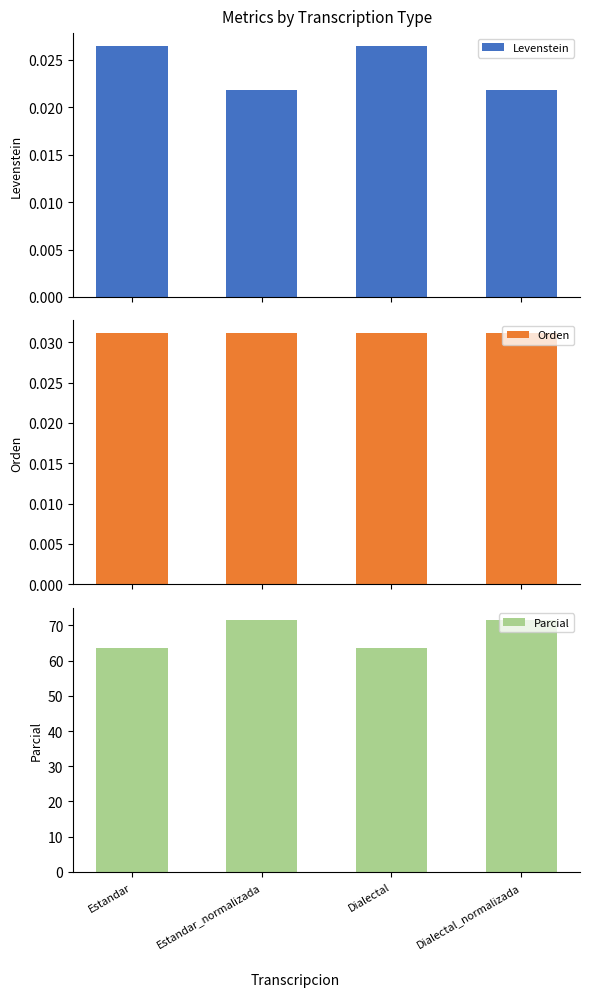

How many bars are there in total?

12